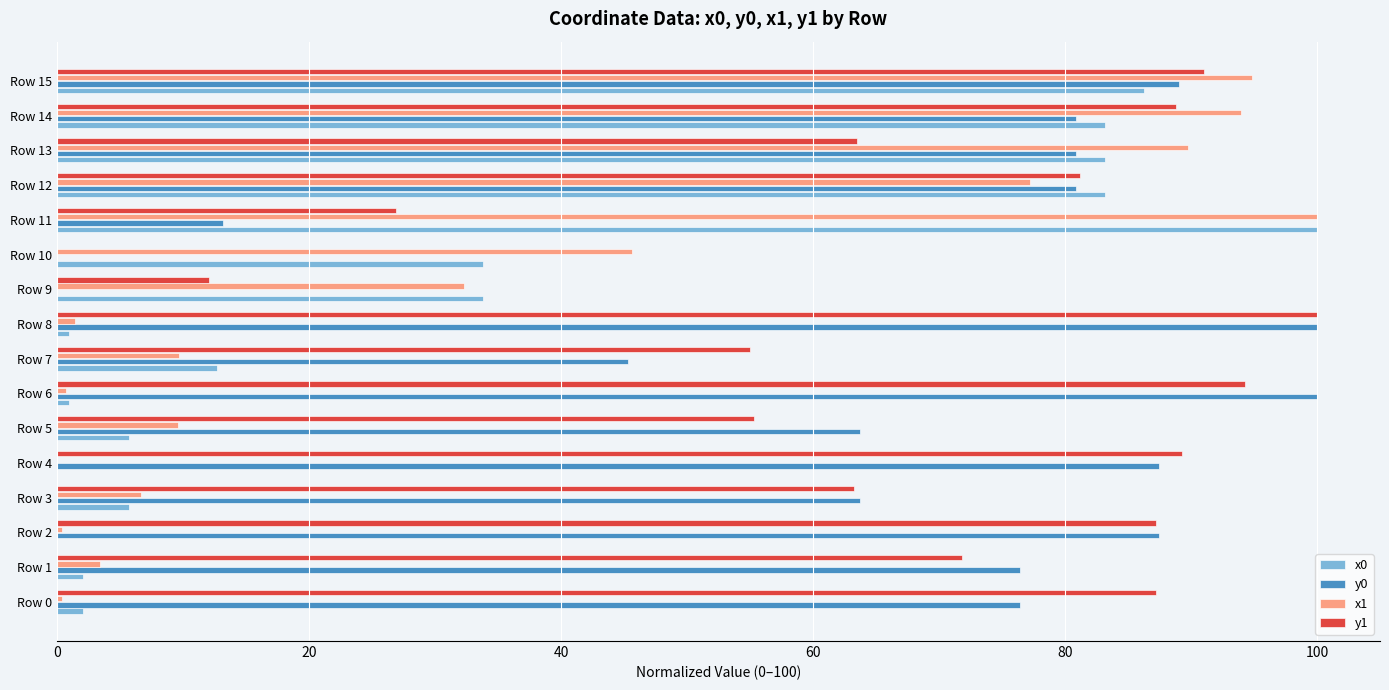

Is the value of y1 at Row 0 greater than the value of y0 at Row 8?

No